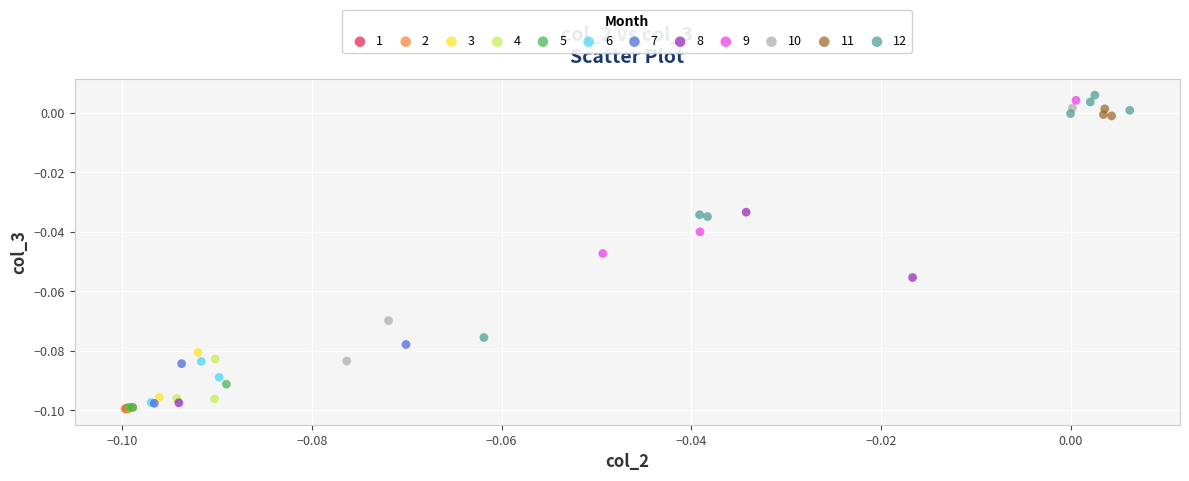

What are all the series names shown in the legend?

1, 2, 3, 4, 5, 6, 7, 8, 9, 10, 11, 12